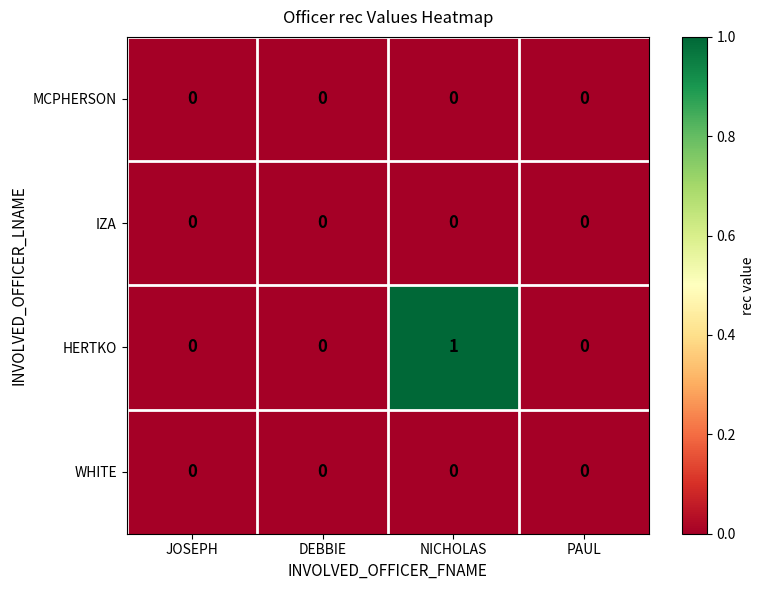

Which label corresponds to the largest value in the chart?

NICHOLAS